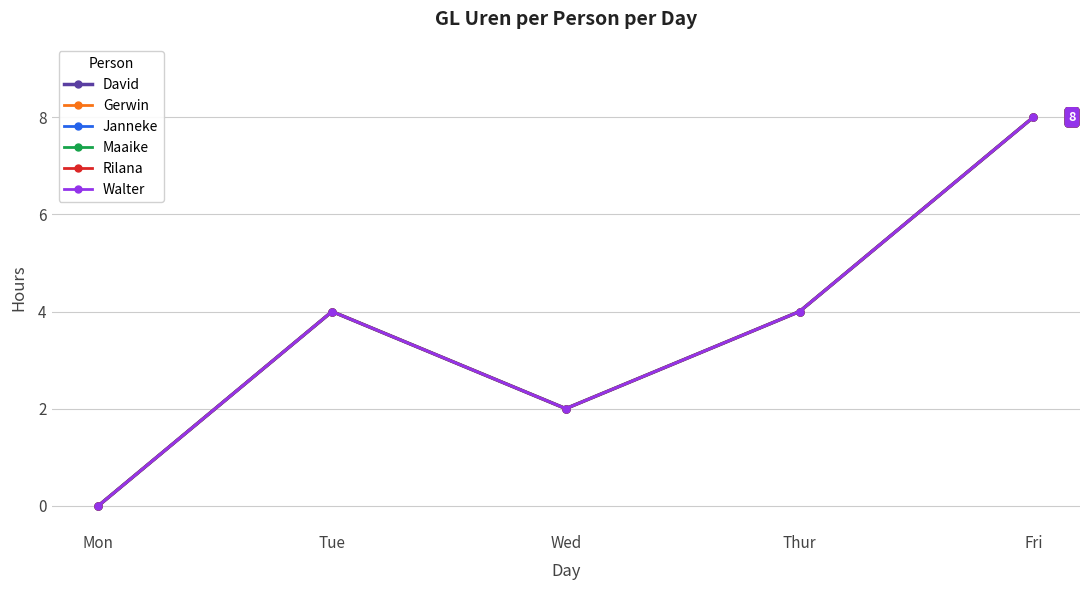

What is the value of the Walter point at the 3rd from the left?

2